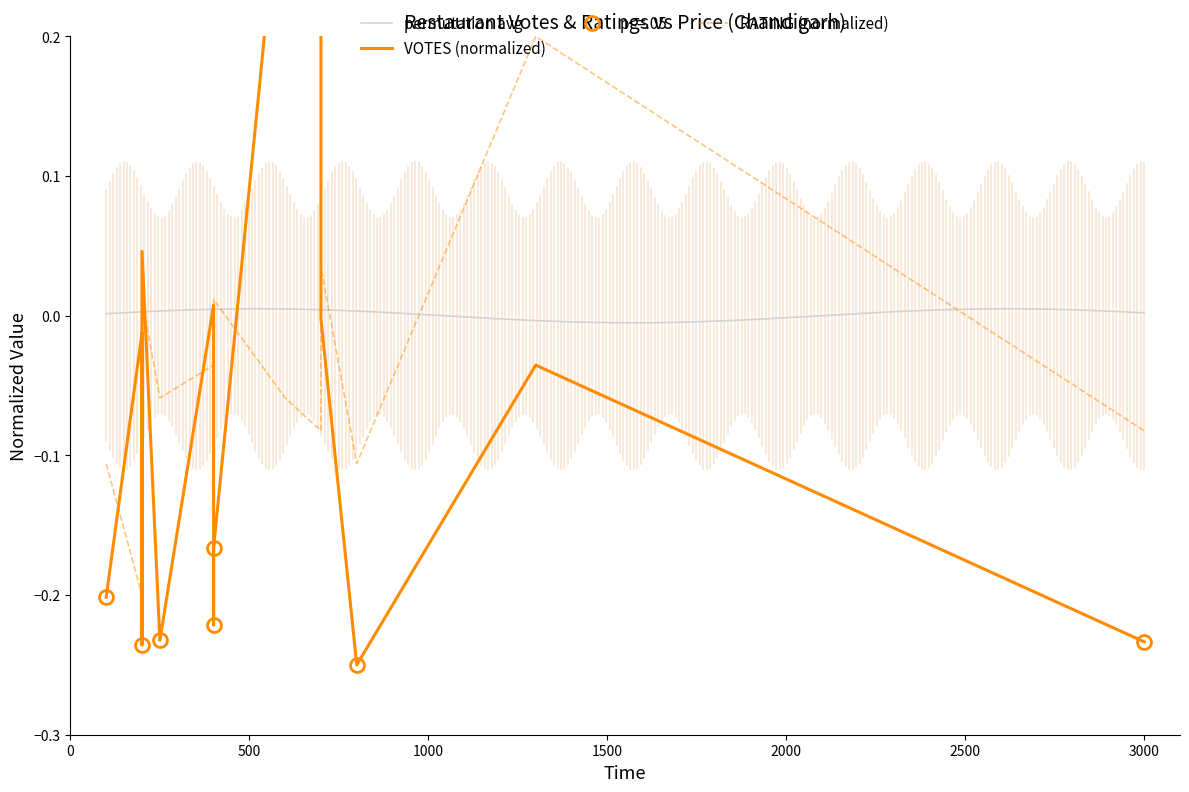

List the series in order of their peak value, lowest first.

RATING, VOTES